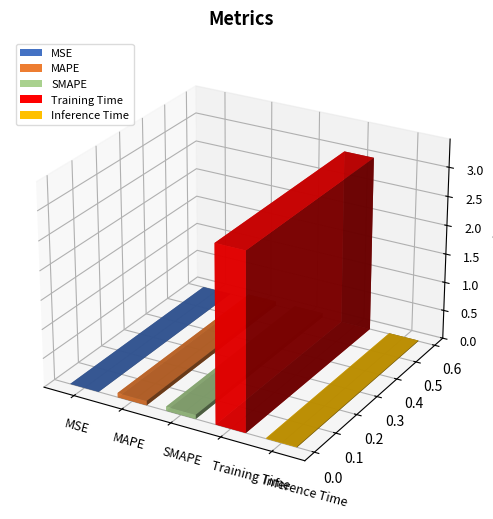

Does the chart contain any negative values?

No